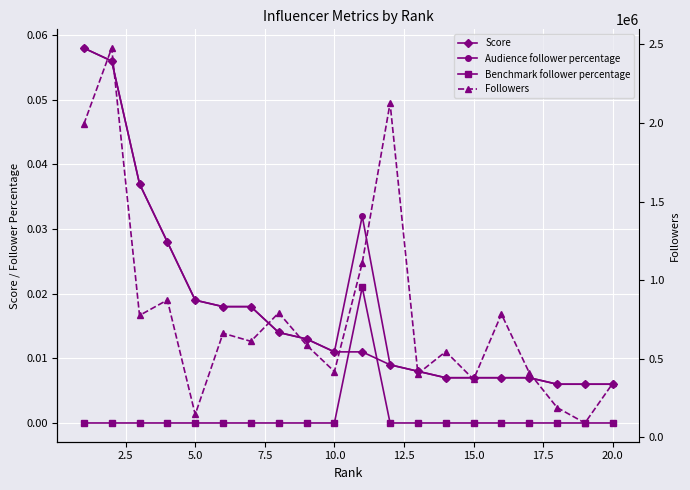

Count the number of categories in the chart.

20